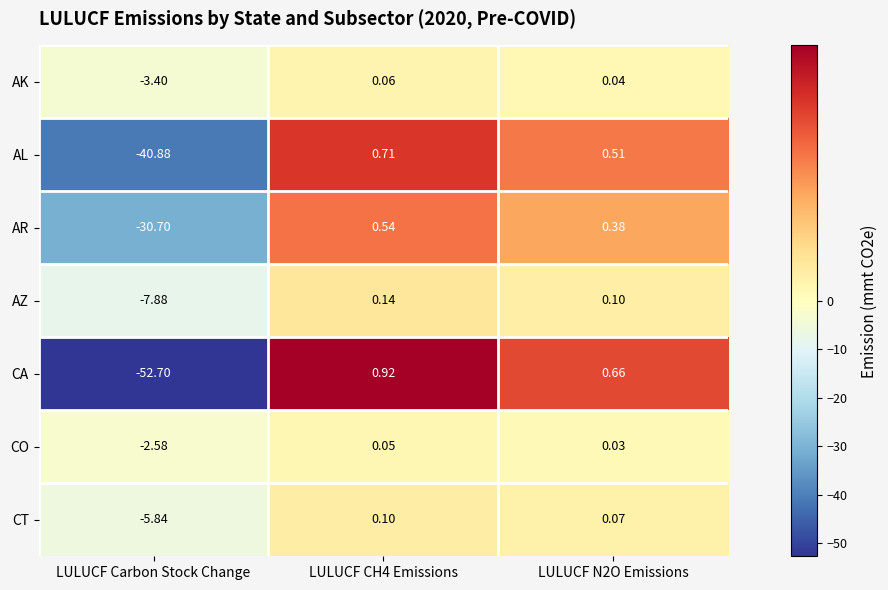

Rank the series by their maximum value, from highest to lowest.

CA, AL, AR, AZ, CT, AK, CO